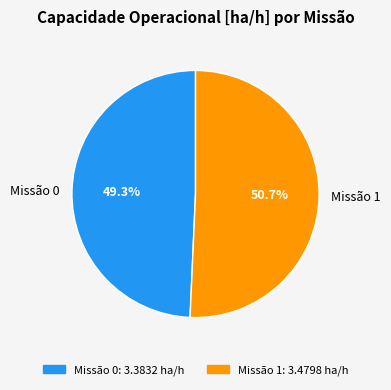

Combined, what portion of the pie is Missão 1 and Missão 0?

100.0%